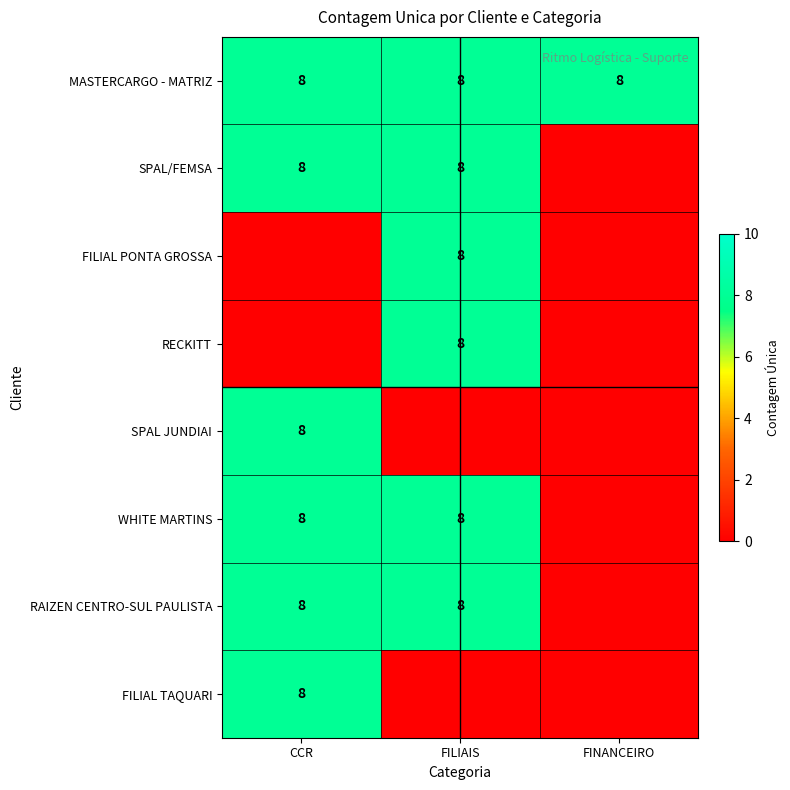

Which label corresponds to the largest value in the chart?

CCR